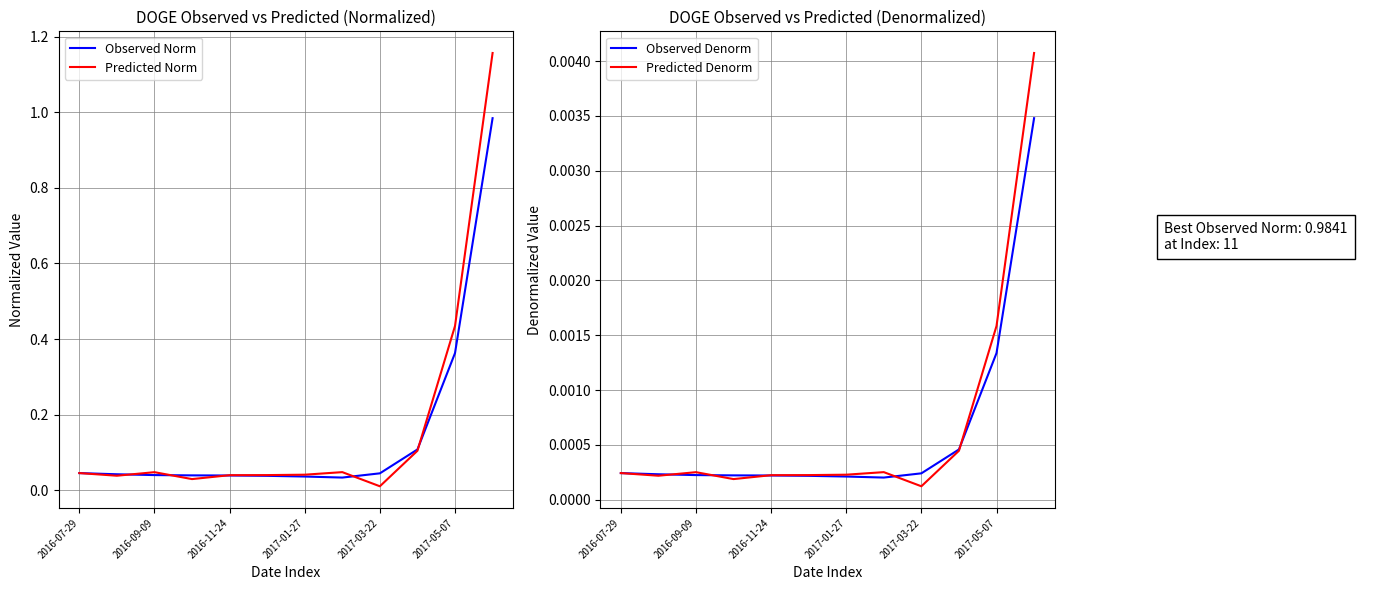

True or false: Observed Norm has a value of 0.1 at 2016-11-24.

False